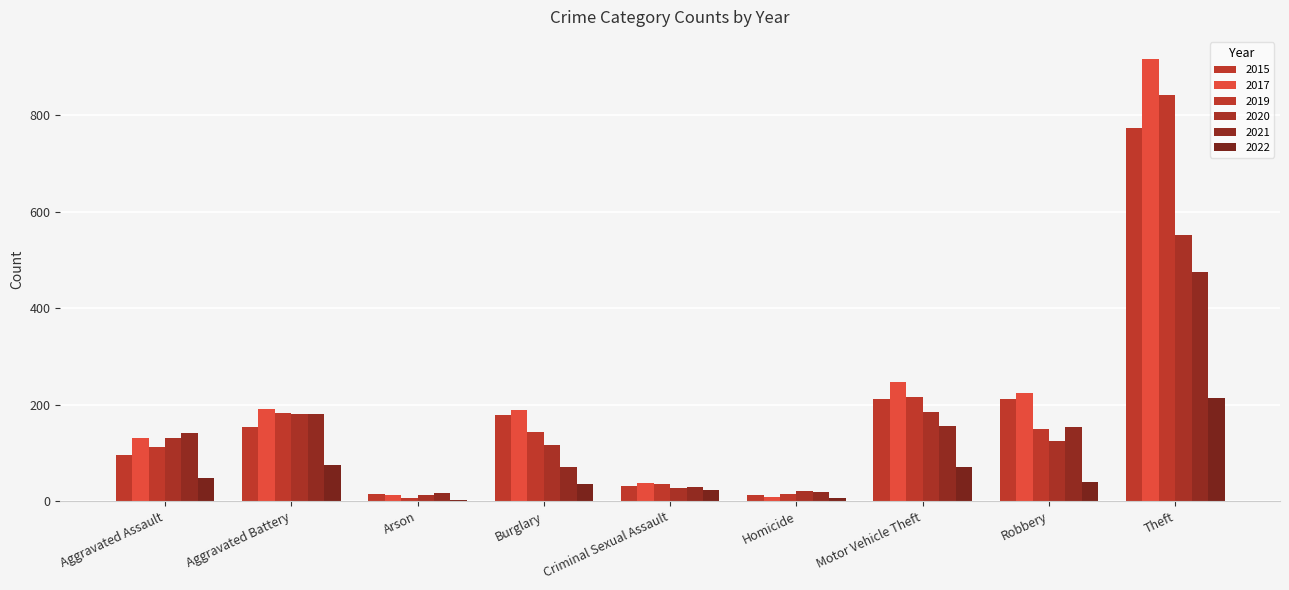

Which series changed the most between Arson and Motor Vehicle Theft?

2017